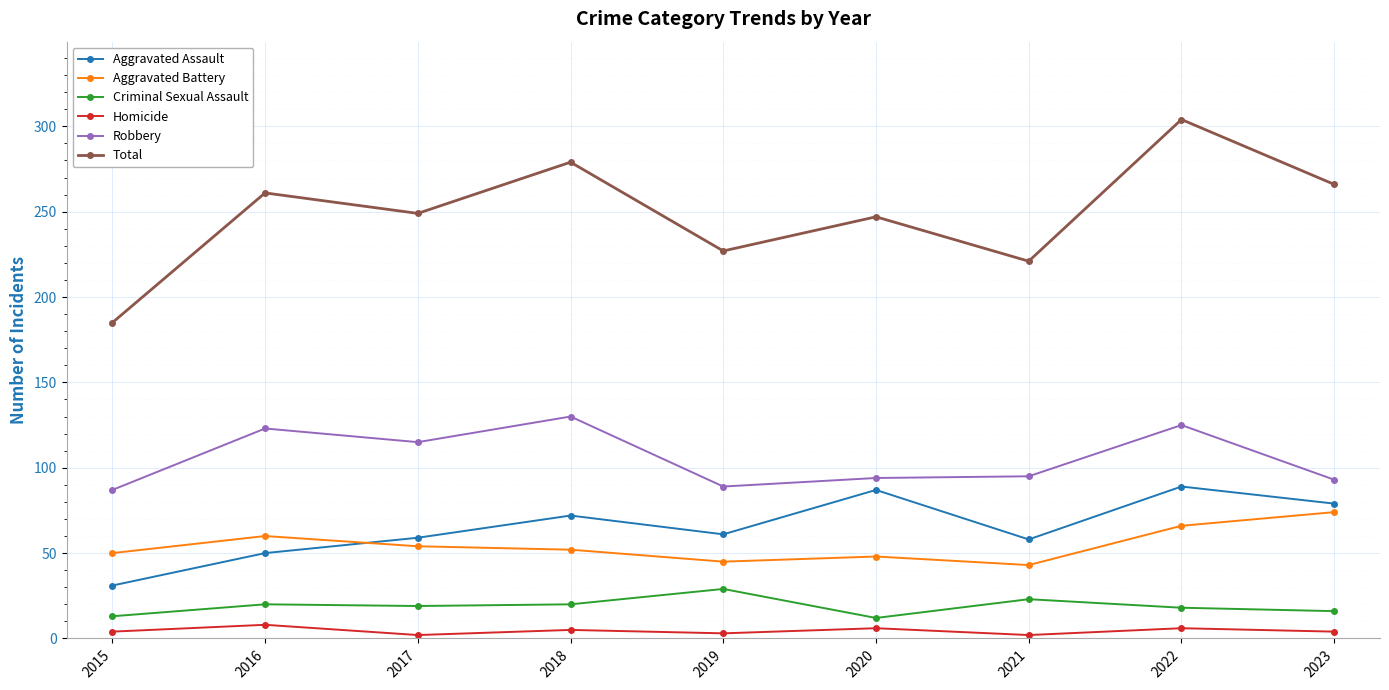

Which series has the largest total across all categories?

Total